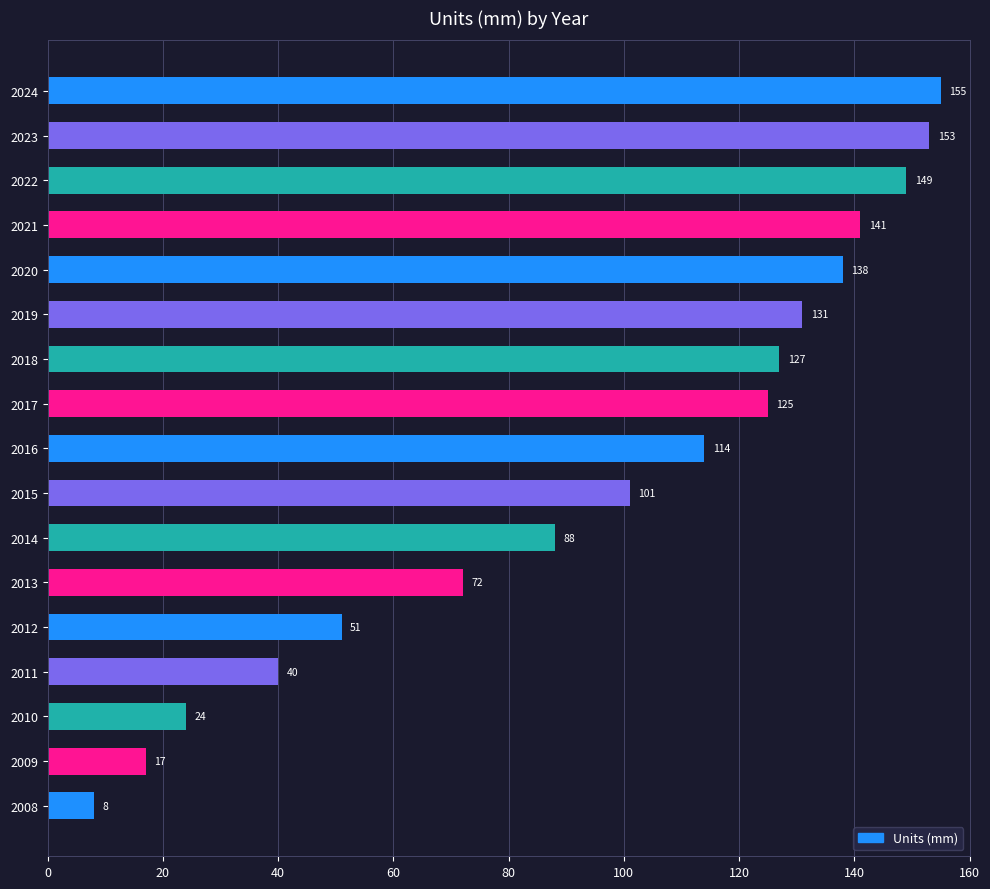

Rank the categories by value from highest to lowest.

2024, 2023, 2022, 2021, 2020, 2019, 2018, 2017, 2016, 2015, 2014, 2013, 2012, 2011, 2010, 2009, 2008